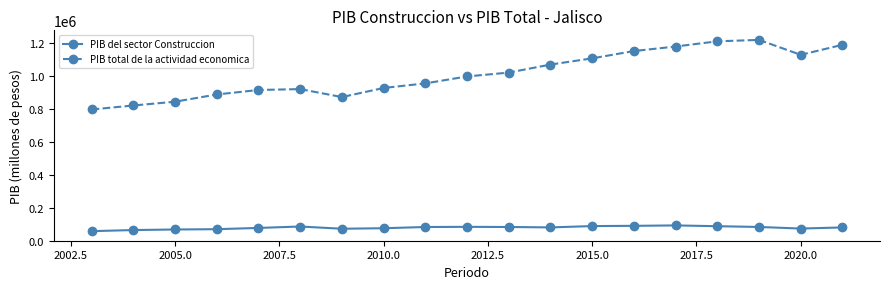

What is the difference between the maximum and minimum values in the PIB total de la actividad economica series?

421778.4